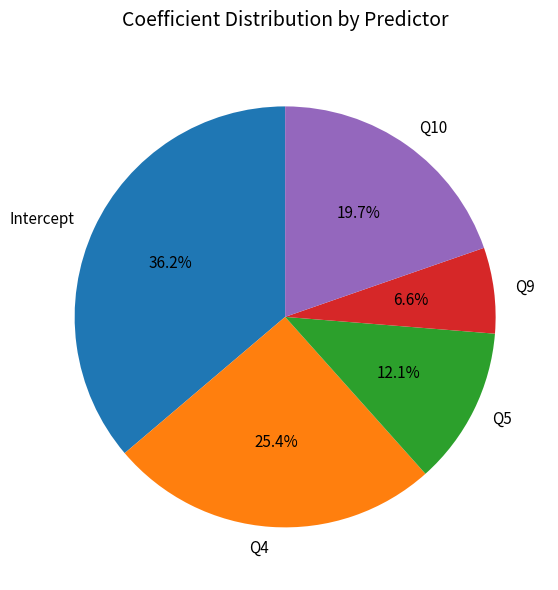

Count the number of slices in the pie.

5